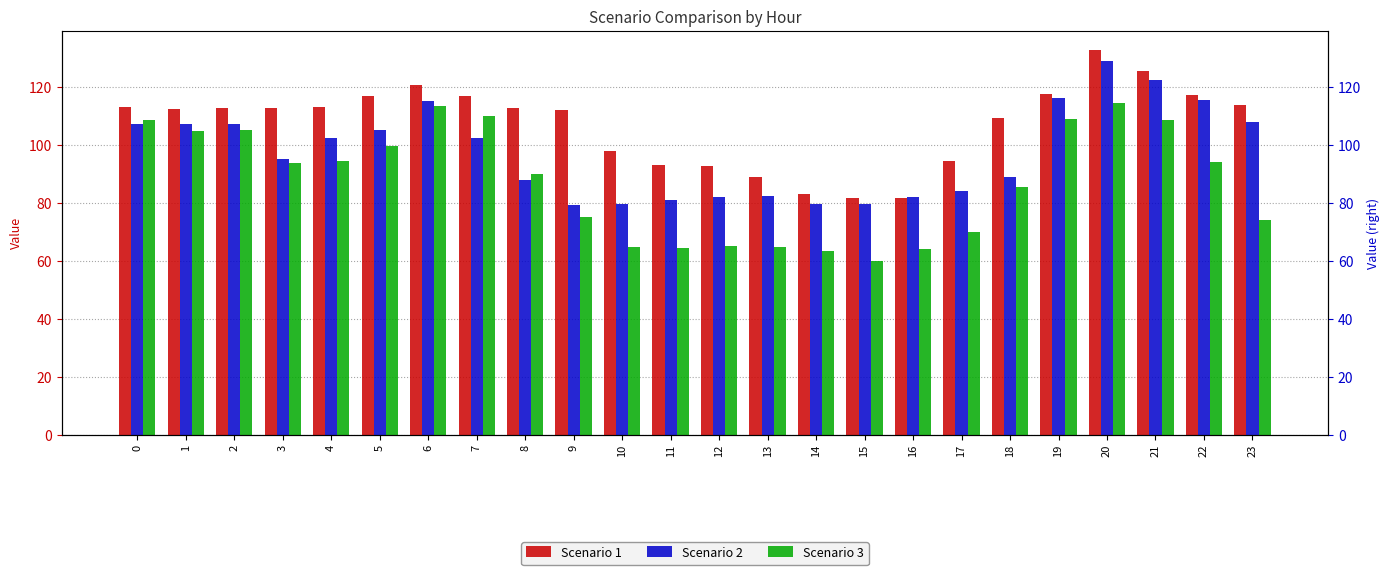

Are the bars horizontal?

No